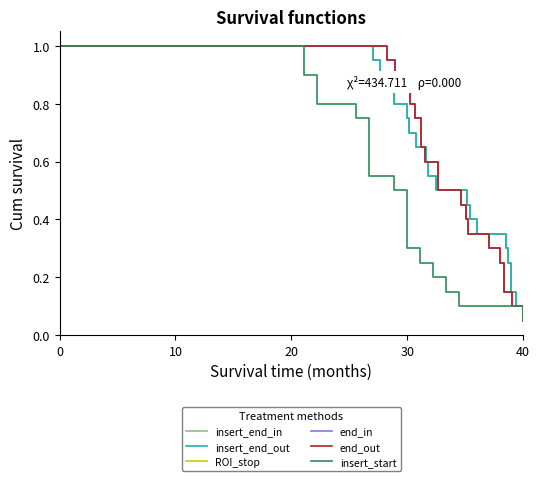

True or false: insert_end_in and ROI_stop cross at least once.

False